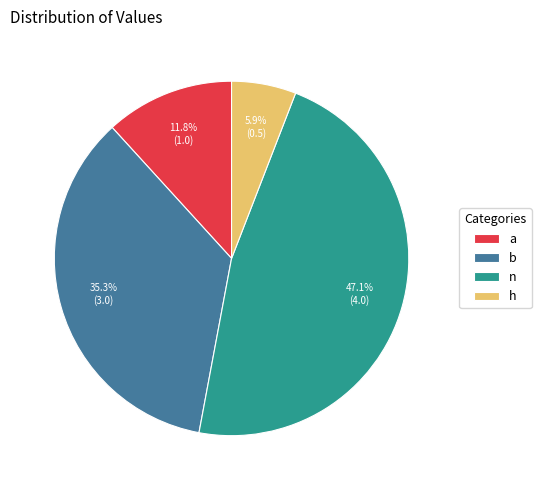

Is it true that a is 12% of the pie?

True